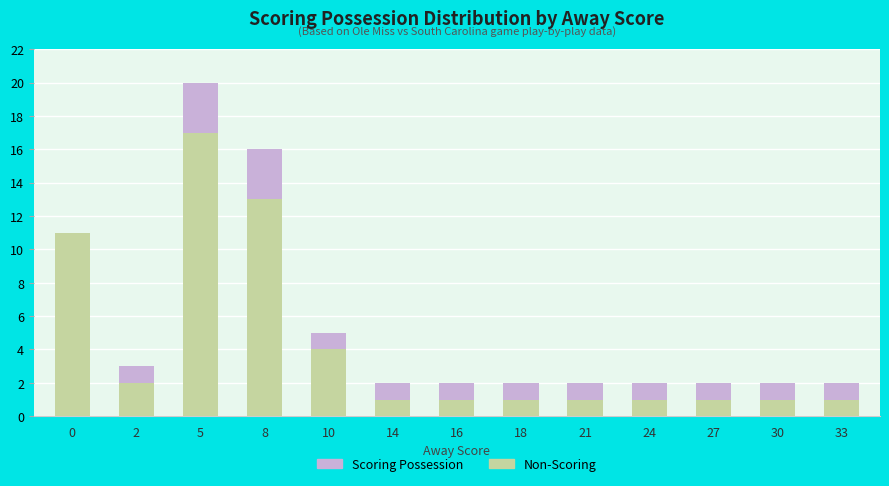

True or false: Non-Scoring has a value of 1 at 16.

True